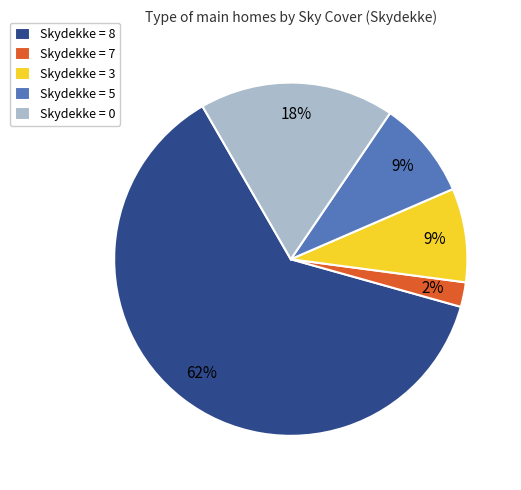

To the nearest percent, what is the combined percentage of Skydekke = 3 and Skydekke = 7?

11%